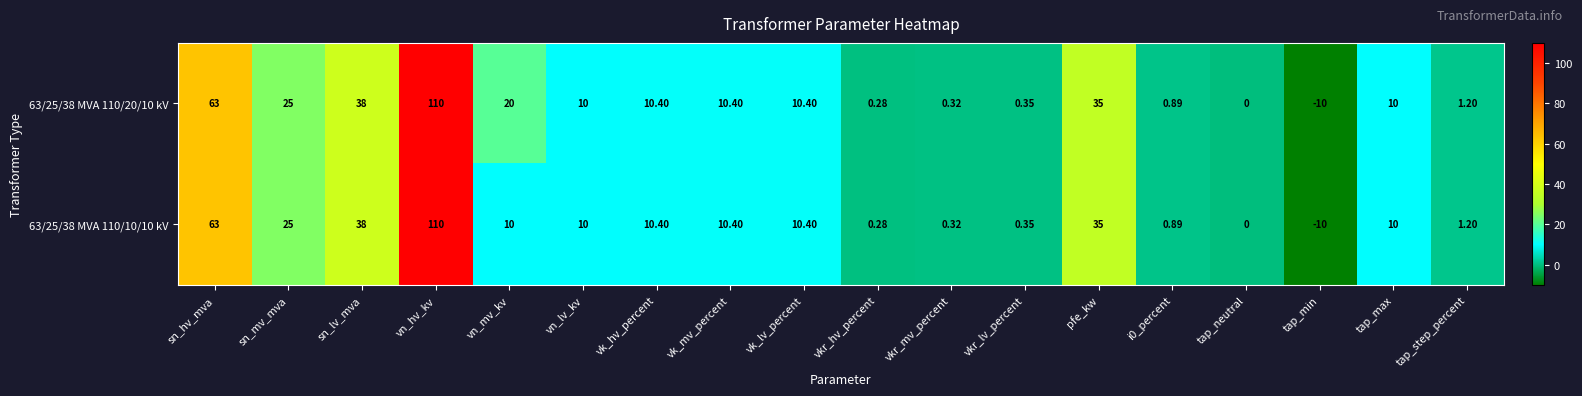

How many values in 63/25/38 MVA 110/10/10 kV are below zero?

1